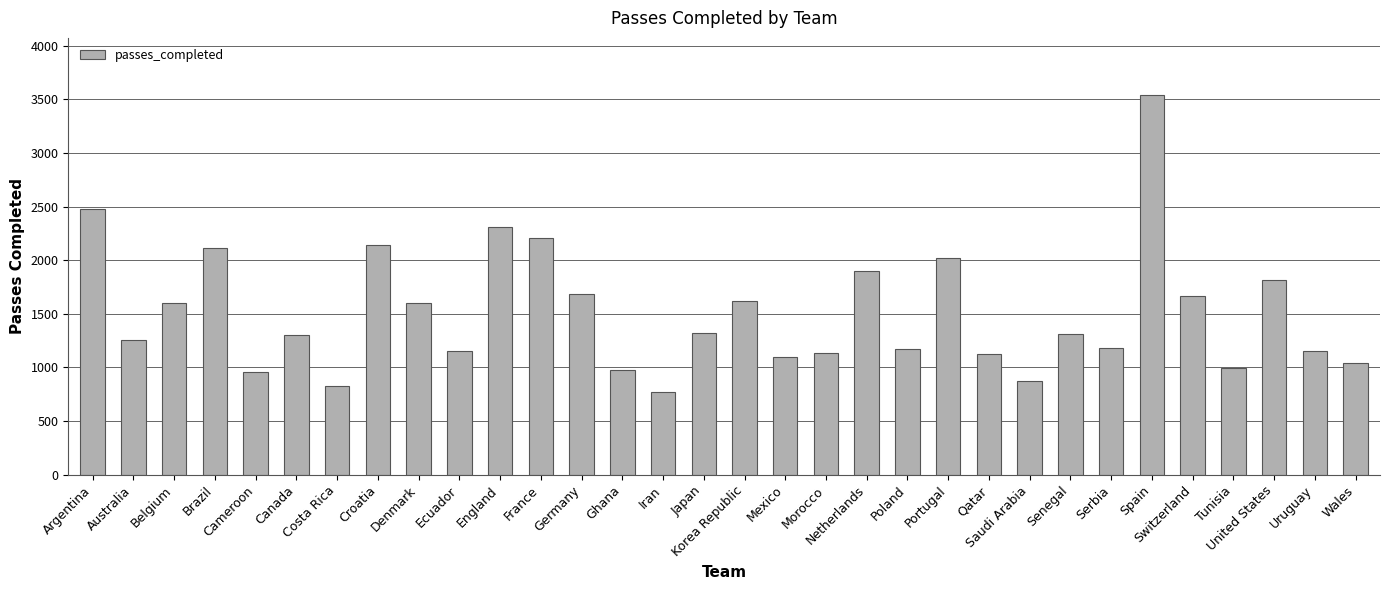

Which category has the highest value across all series?

Spain